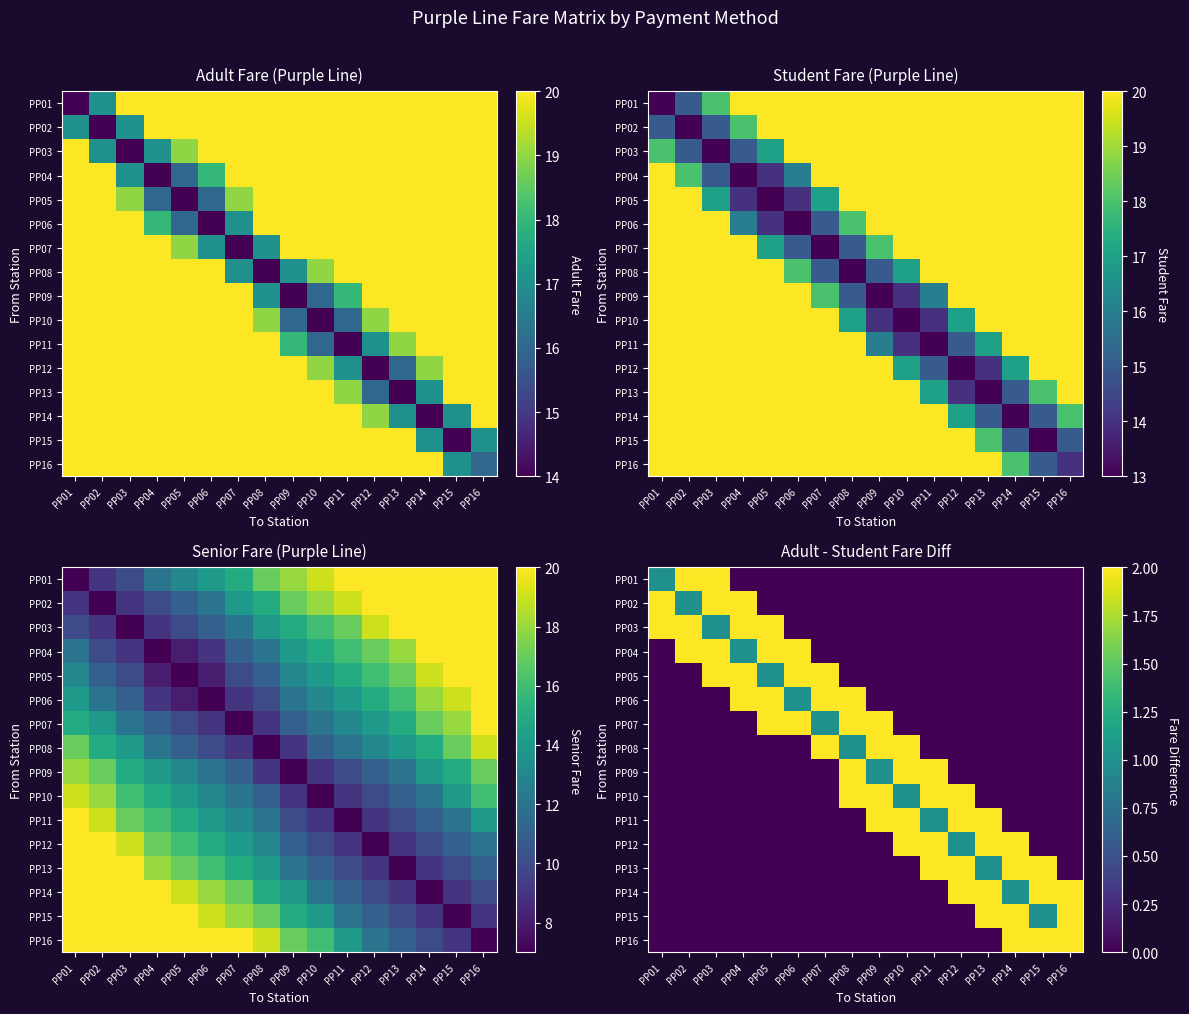

At which category is the sum across all series the highest?

PP03